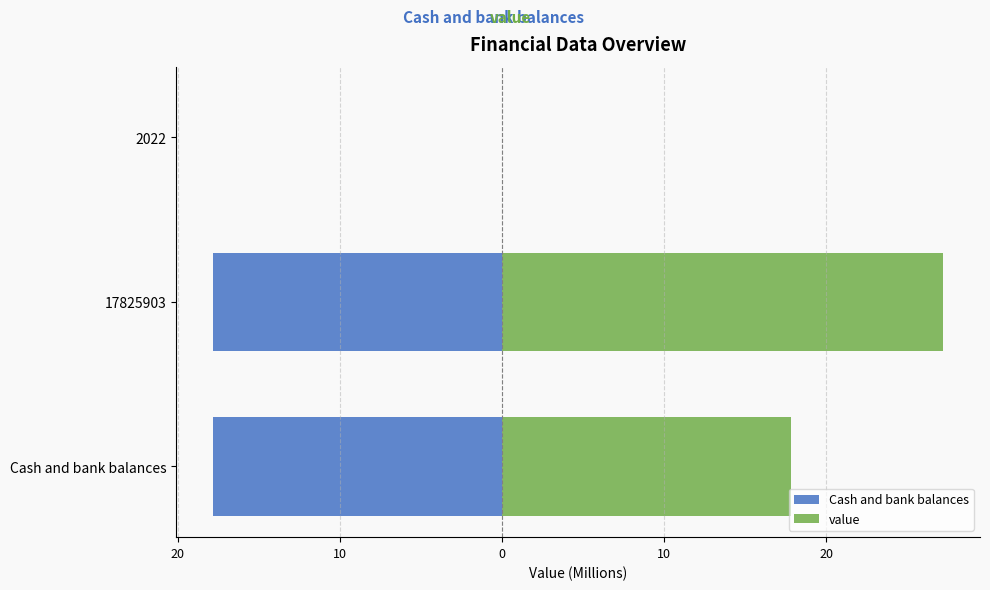

At how many categories does at least one series exceed 10?

2